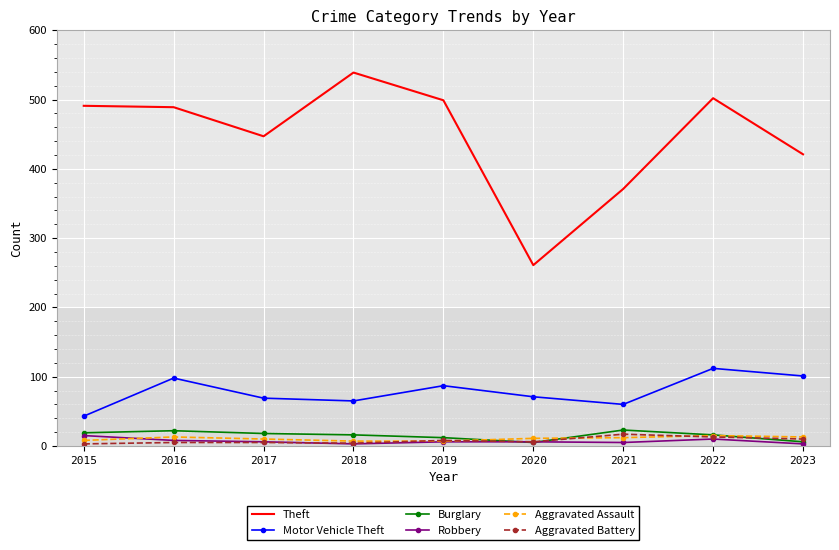

What is the difference between the maximum and minimum values in the Motor Vehicle Theft series?

69